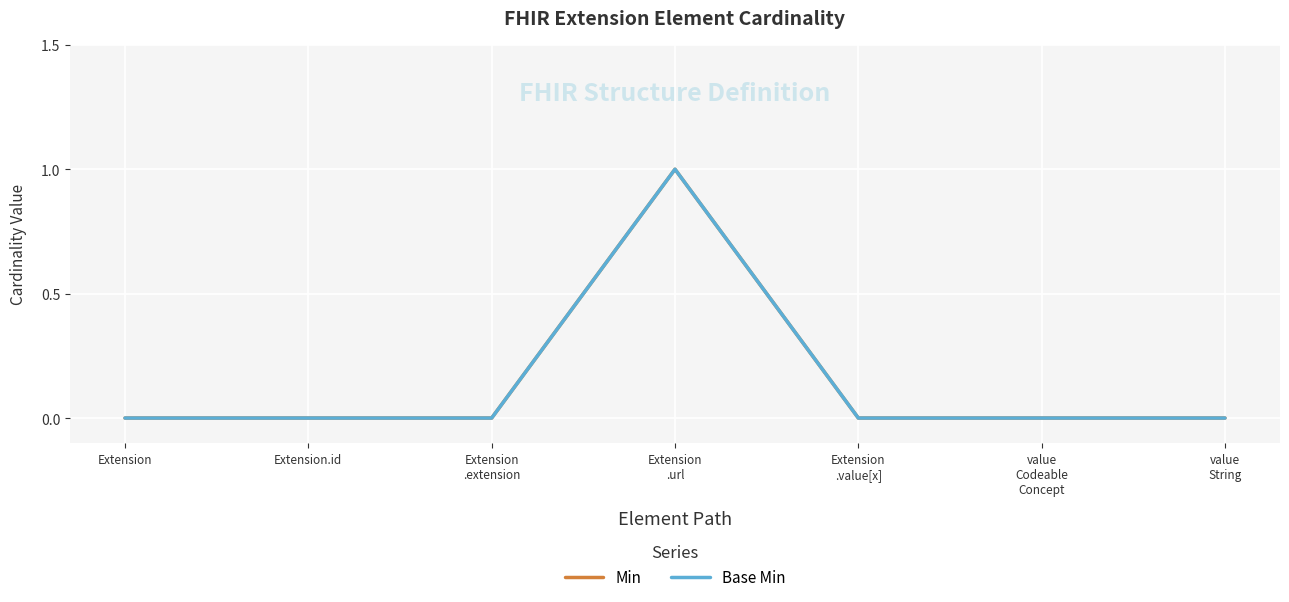

What is the sum of all Base Min values?

1